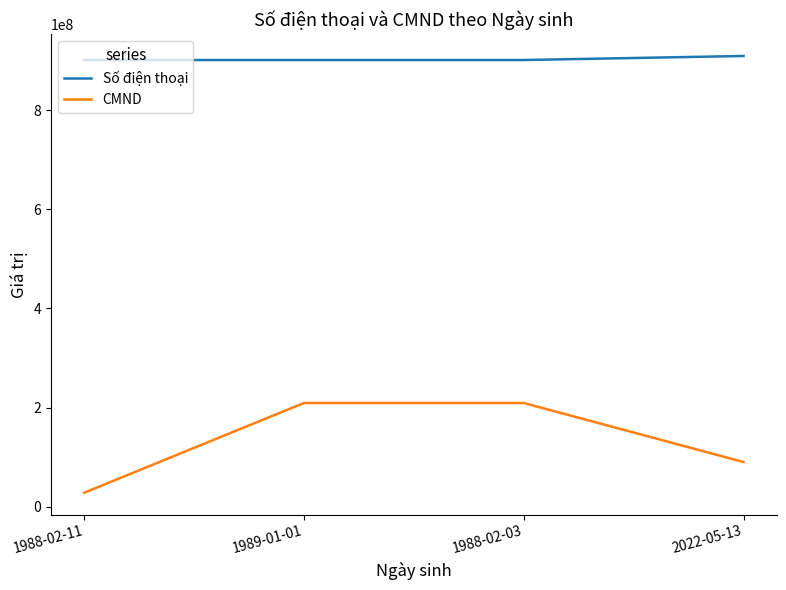

True or false: CMND and Số điện thoại intersect in this chart.

False